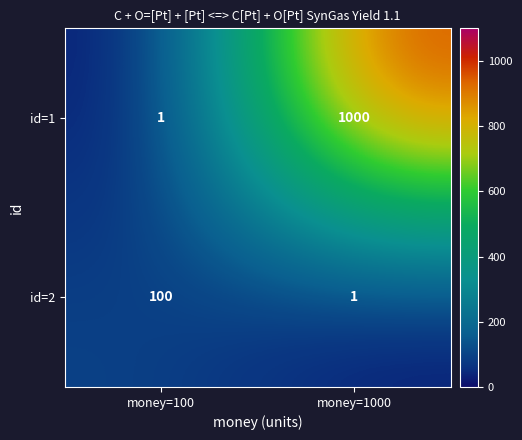

What is the difference between the highest and lowest values at money=1000?

999